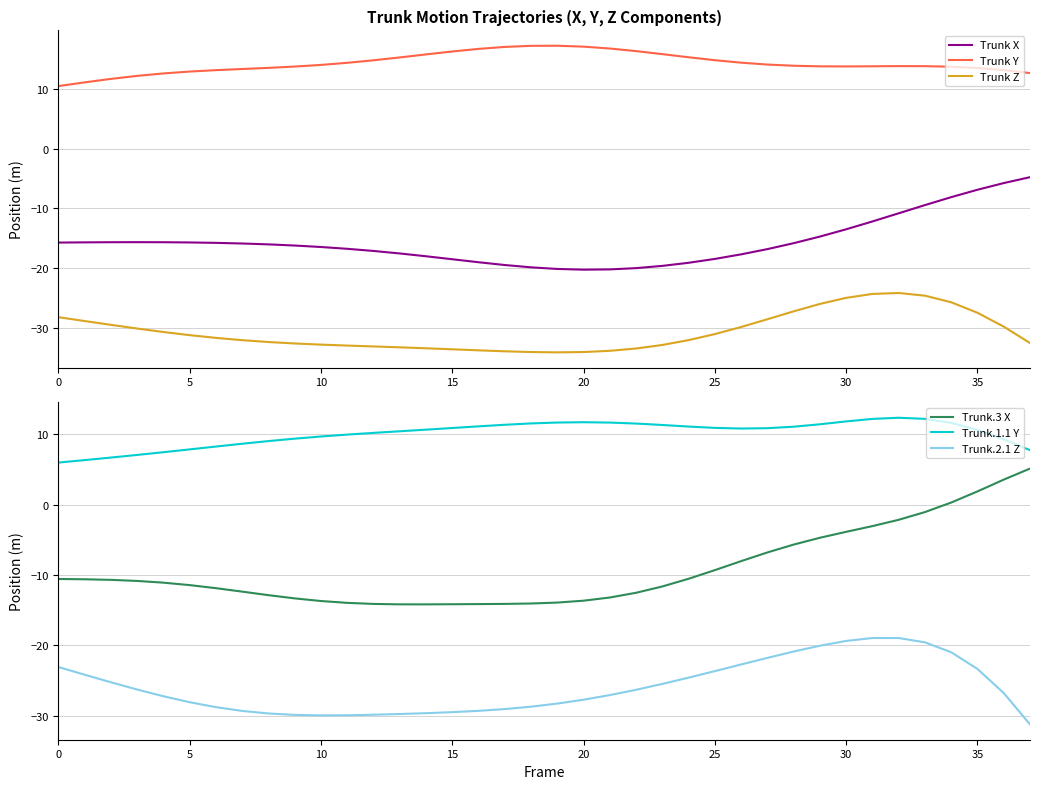

What is the difference between the second highest and minimum values in the Trunk.2.1 Z series?

12.3